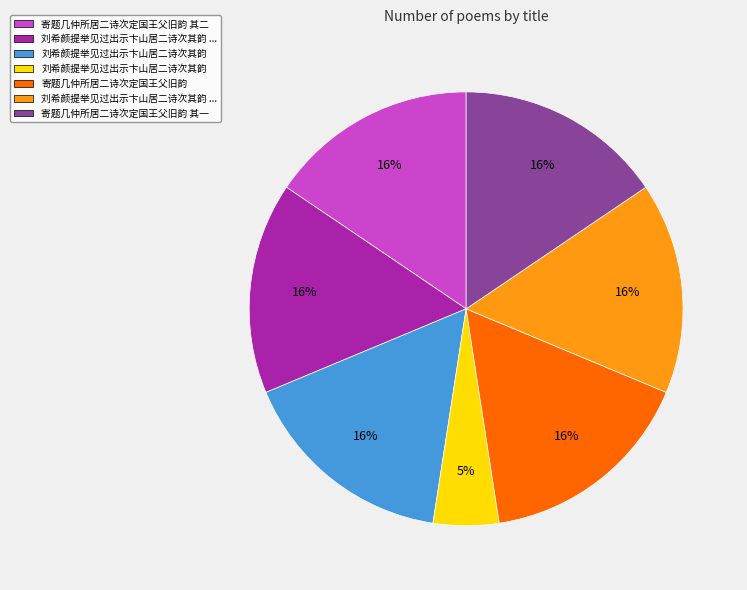

To the nearest percent, what is the difference between the largest and smallest slice percentages?

11%